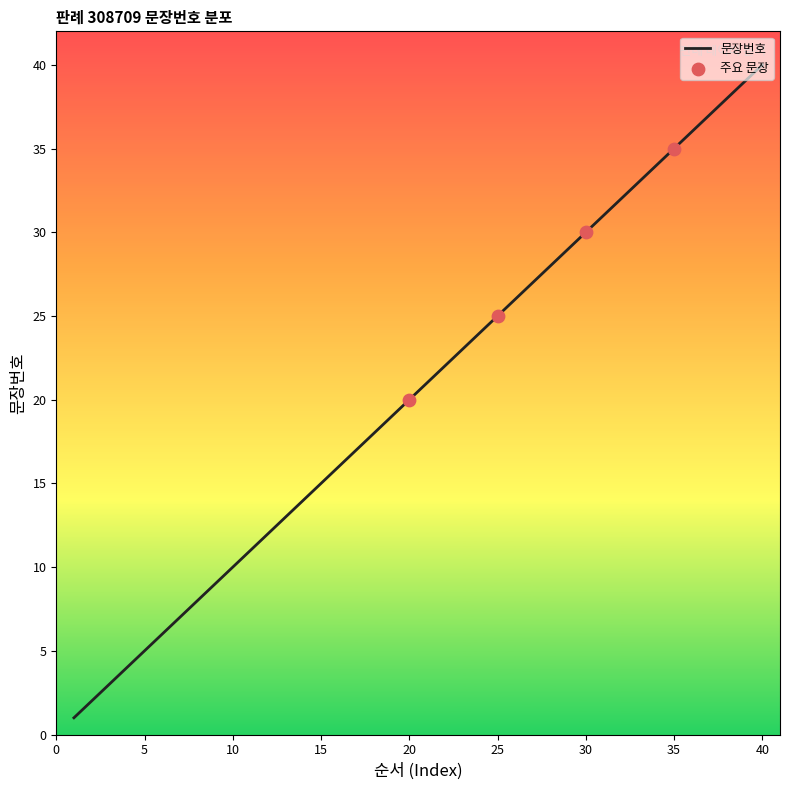

What is the difference between the maximum and minimum values?

39